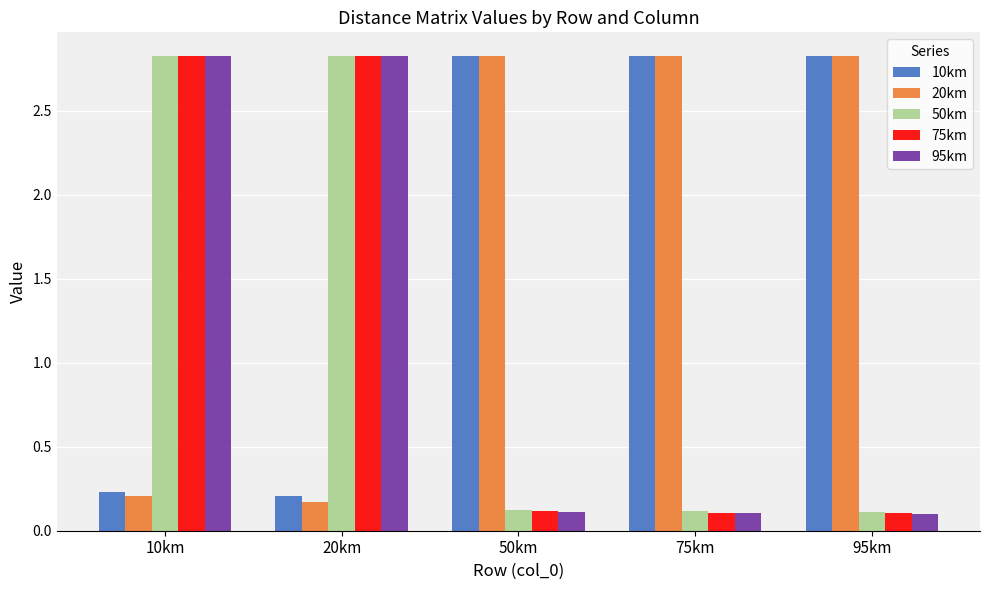

What is the difference between the maximum and minimum values in the 10km series?

2.6